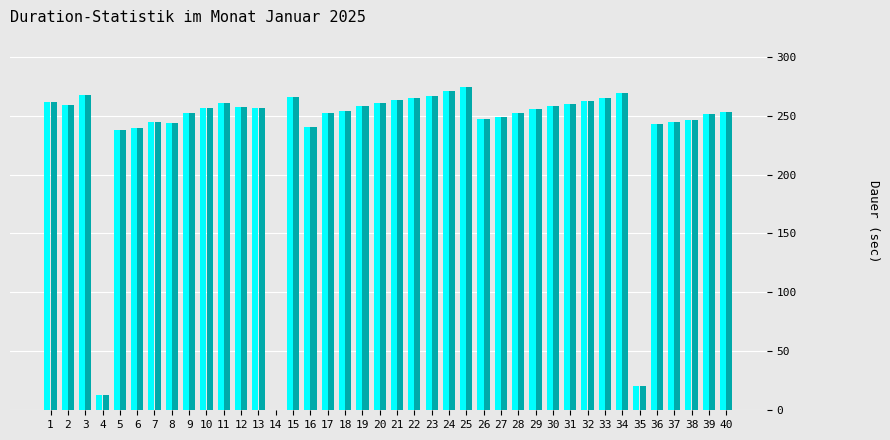

What is the total value across all series at 33?

529.4